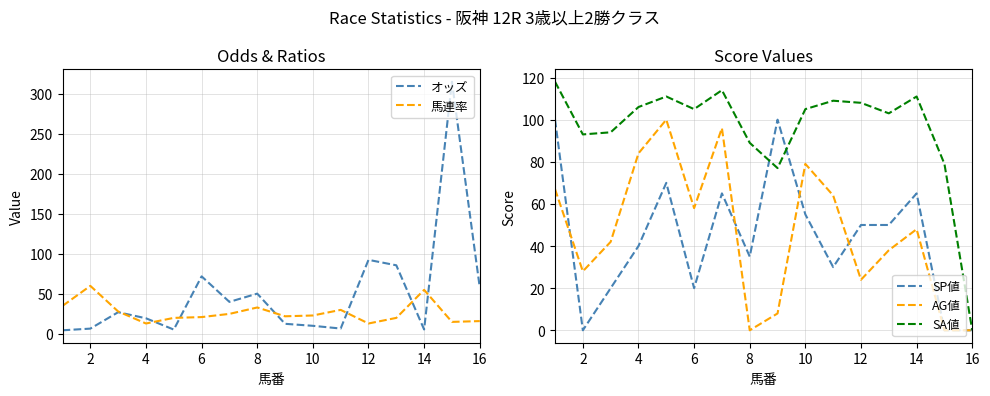

Is it true that SP値 equals 52 at 4?

False